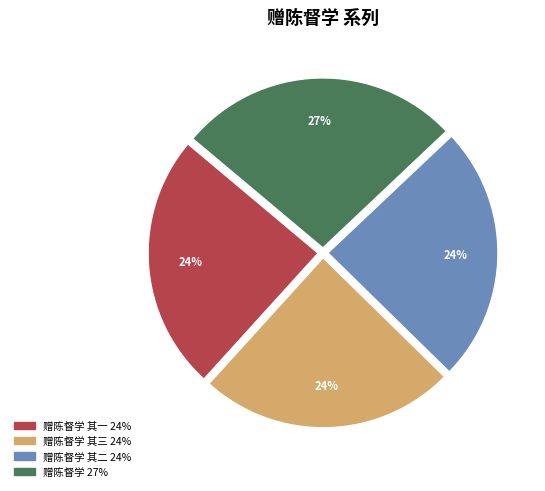

Does any single category account for the majority?

No